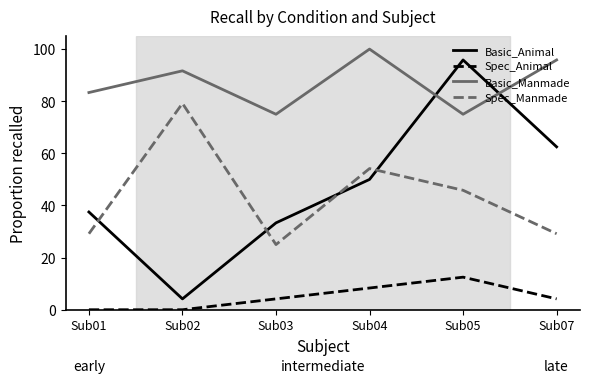

Is the value of Basic_Manmade at Sub01 greater than the value of Basic_Animal at Sub04?

Yes